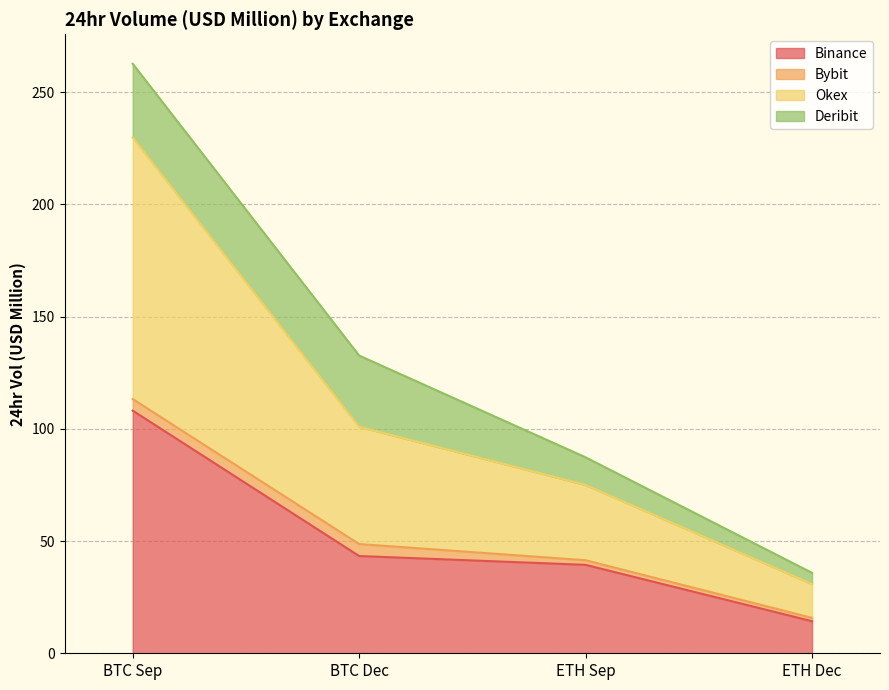

Is it true that Binance equals 39.4 at ETH Sep?

True